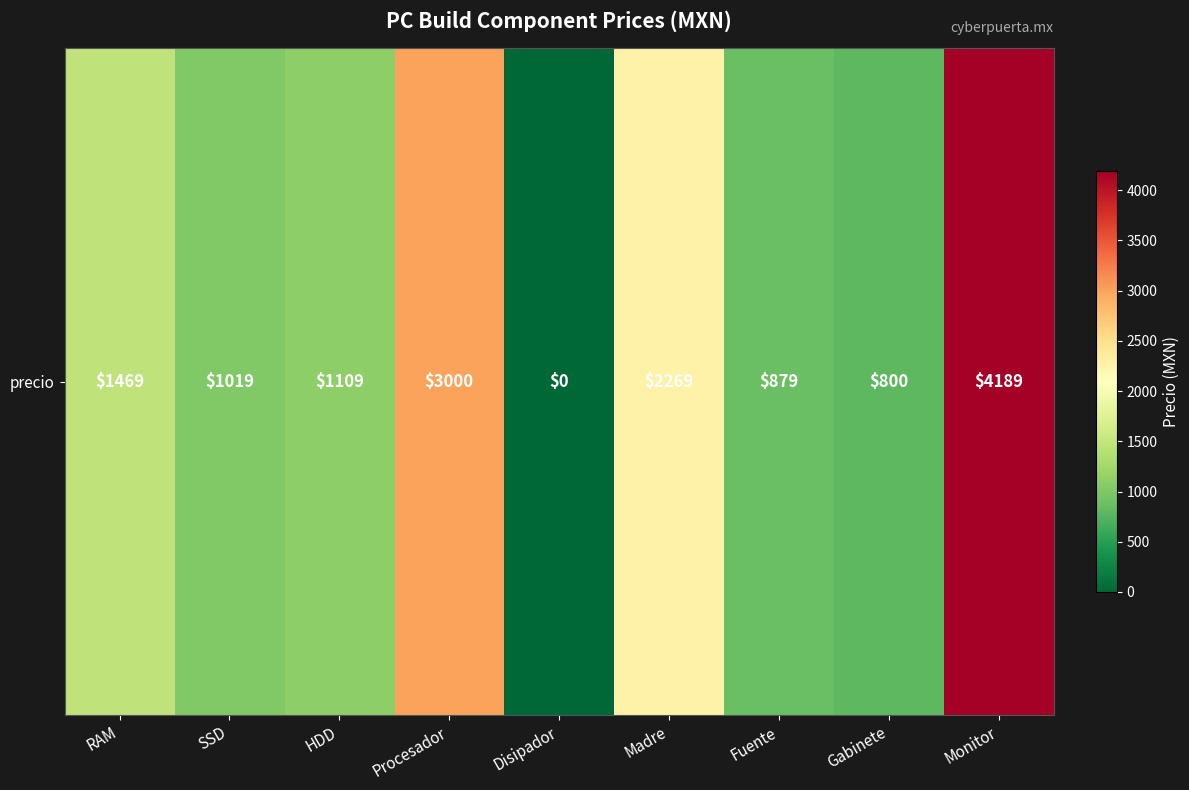

Which has a higher value, RAM or SSD?

RAM